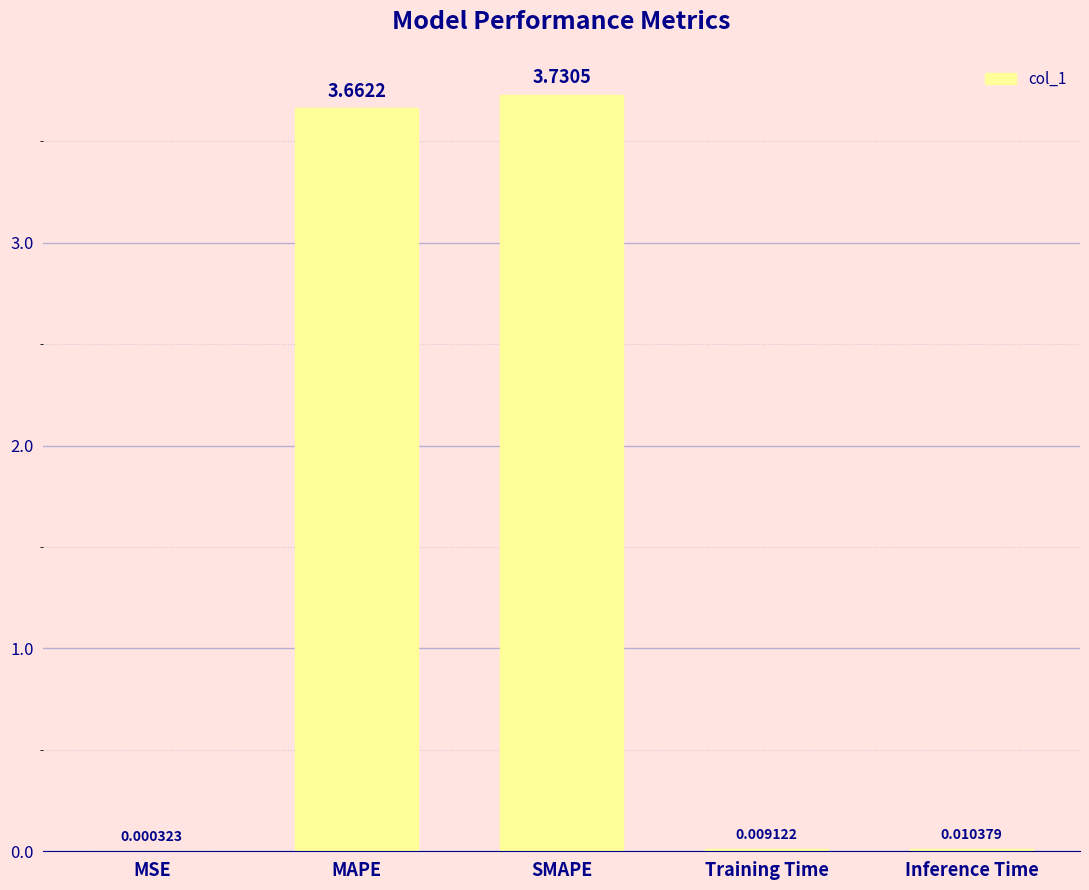

Where is the data nearest to the value 1?

Inference Time